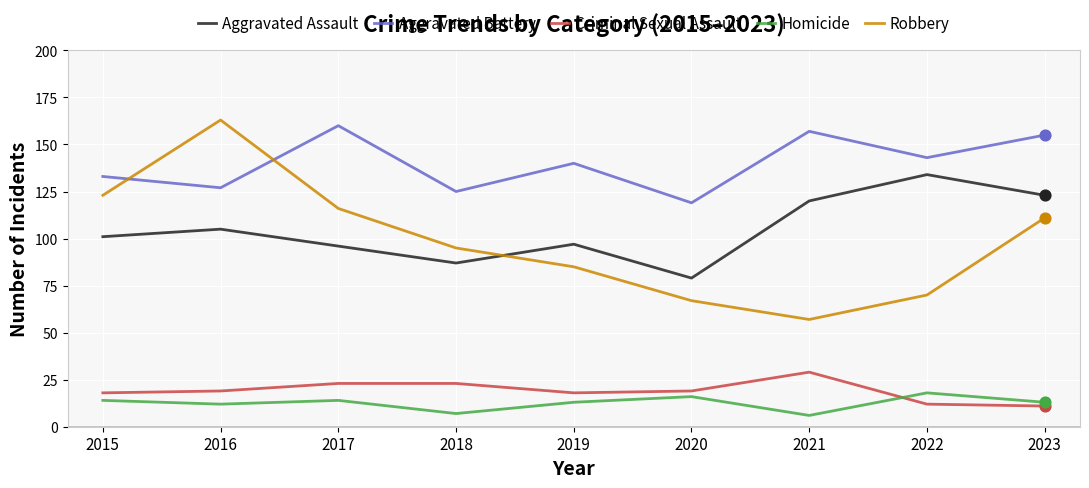

Between 2018 and 2020, which series saw the biggest shift?

Robbery